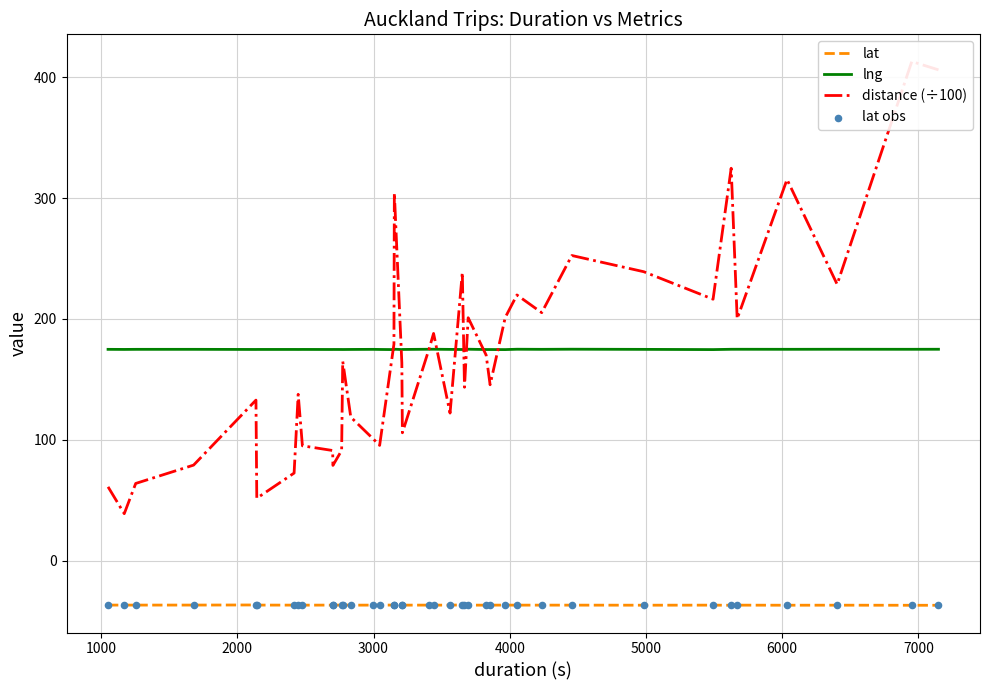

True or false: lat and lng cross at least once.

False